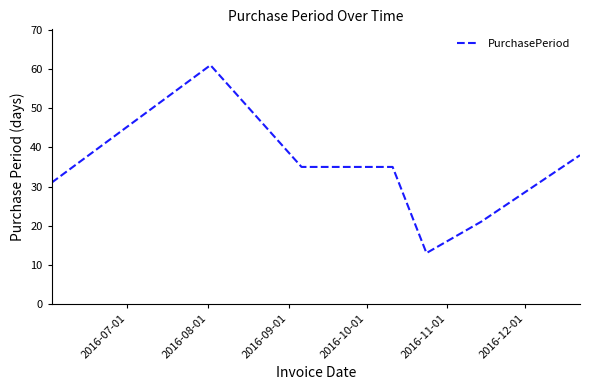

How many distinct data groups are displayed?

1